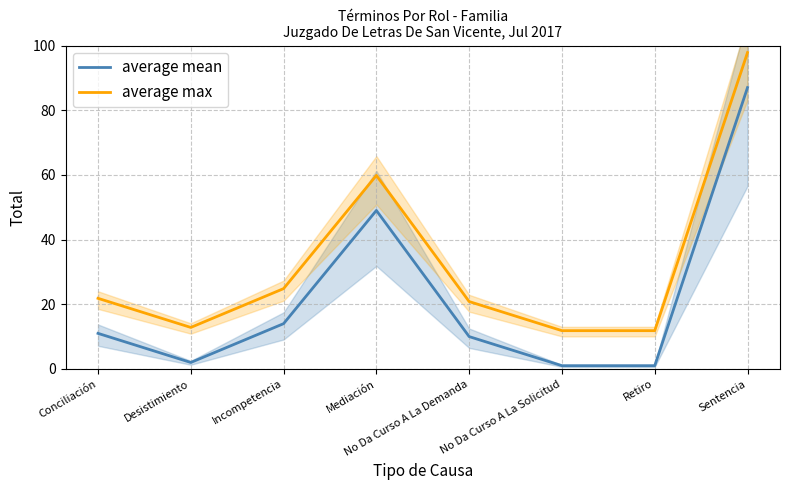

Rank the series by their average value, from highest to lowest.

average max, average mean